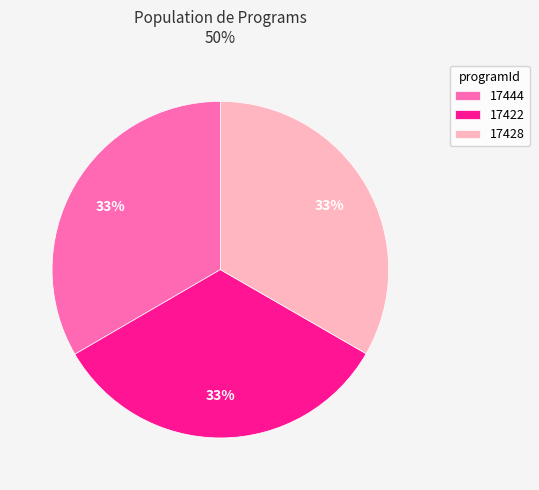

Does any single category account for the majority?

No